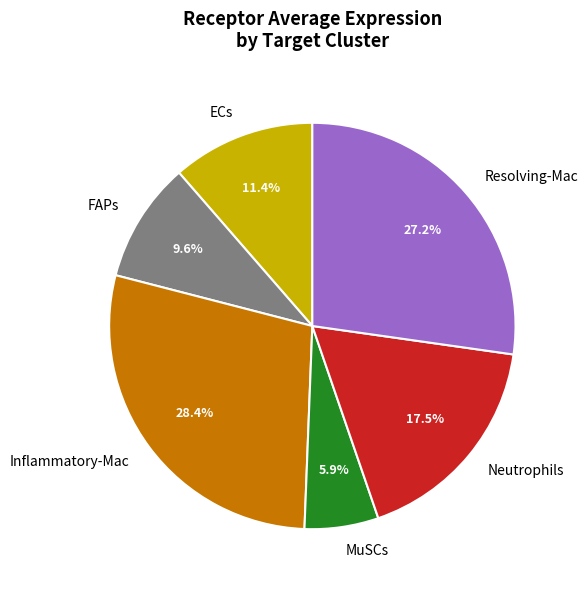

Is there any slice that represents more than half of the pie?

No